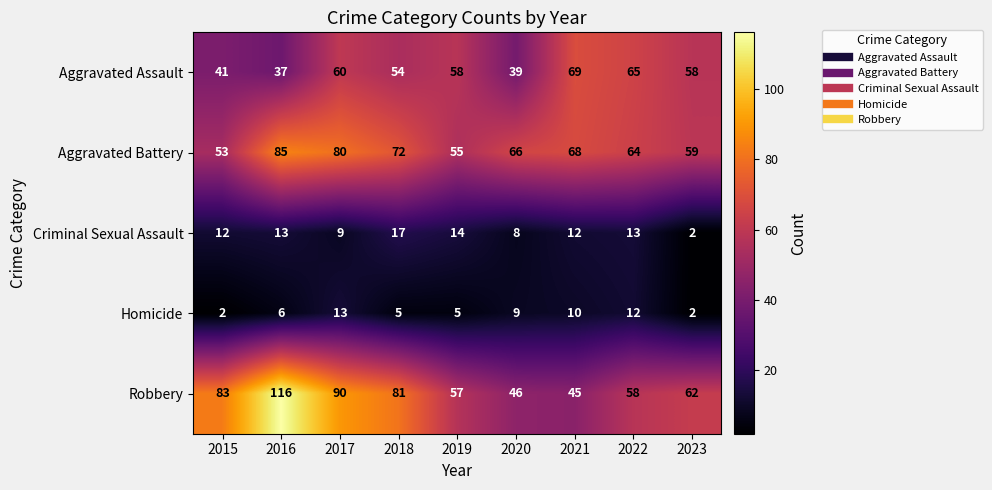

At 2021, list the series in order from smallest to largest.

Homicide, Criminal Sexual Assault, Robbery, Aggravated Battery, Aggravated Assault